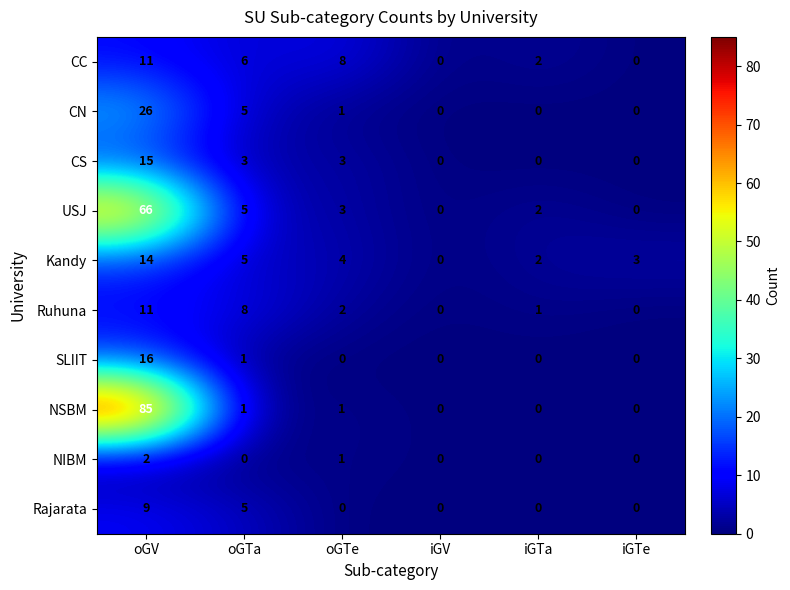

What is the maximum value shown in the chart?

85